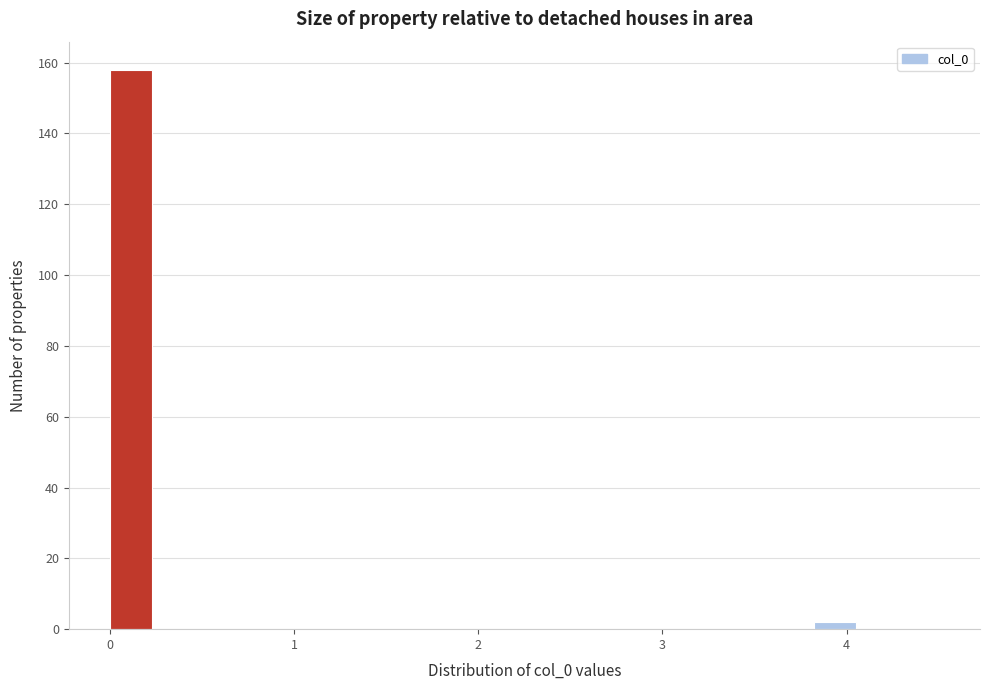

Read against the x-axis, roughly where is the centre of the tallest bar?

0.1